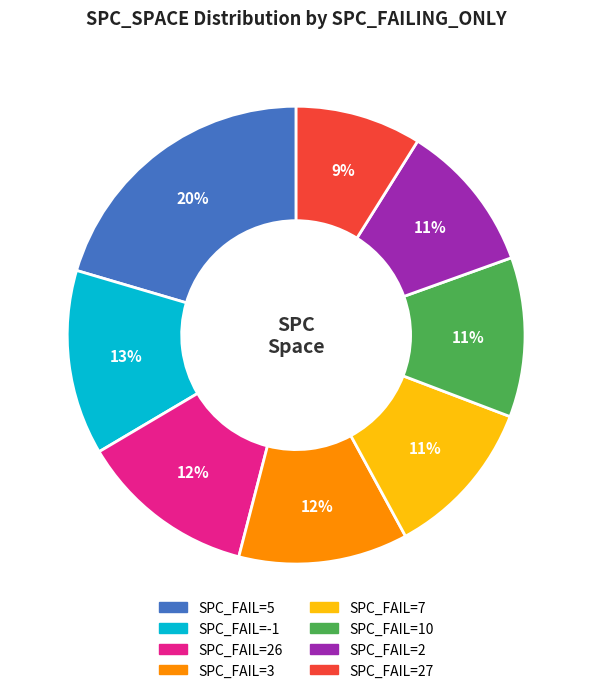

To the nearest percent, what is the average slice percentage?

12%